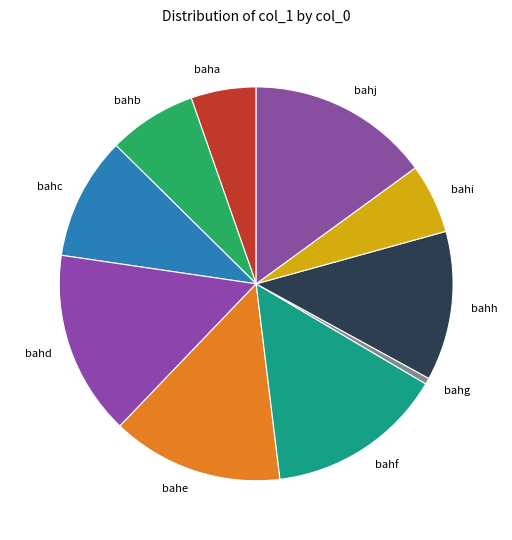

Approximately how many times larger is the value at bahe compared to bahc?

1.4